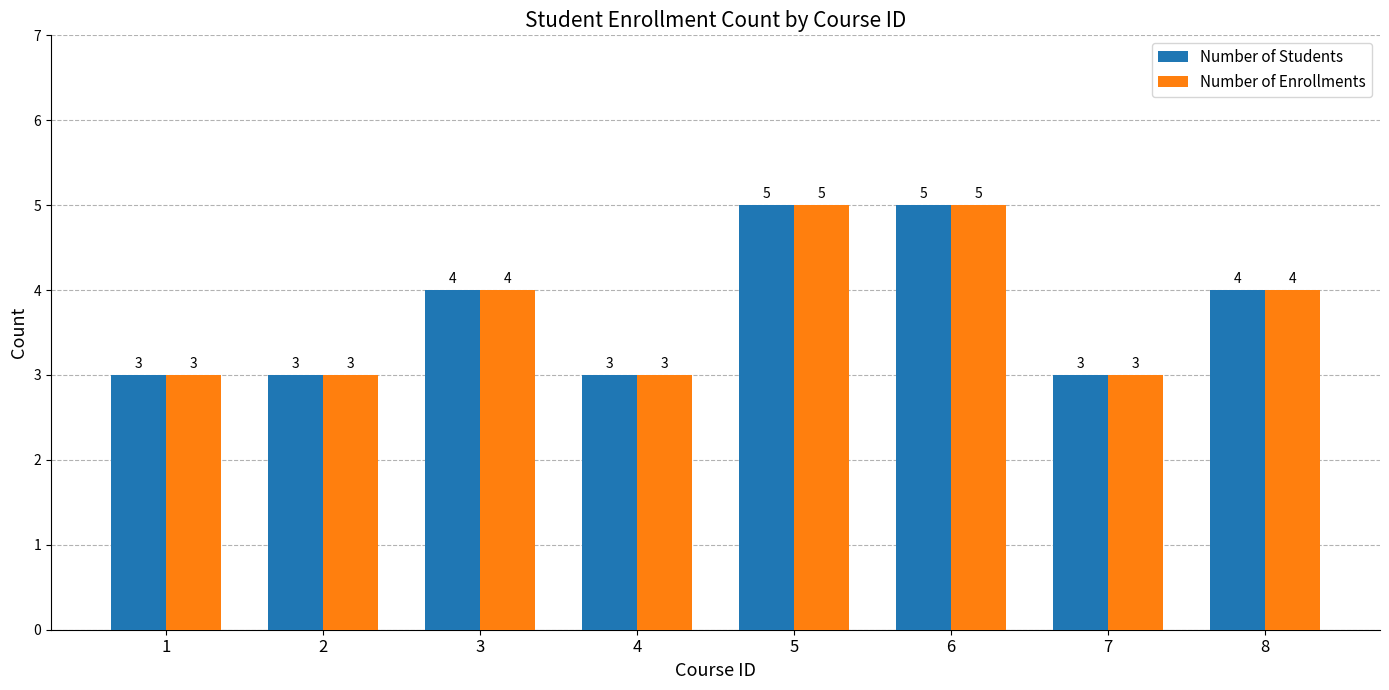

What is the highest value of the Number of Enrollments series?

5